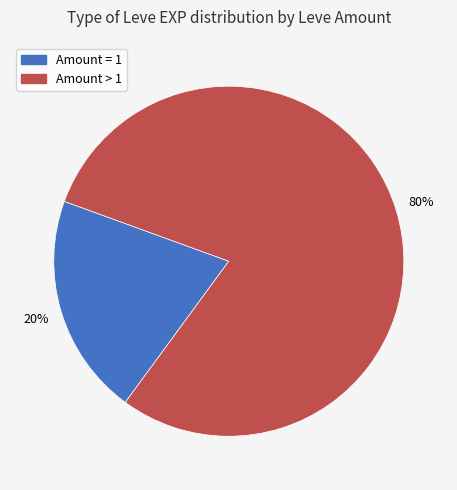

Does any single category account for the majority?

Yes